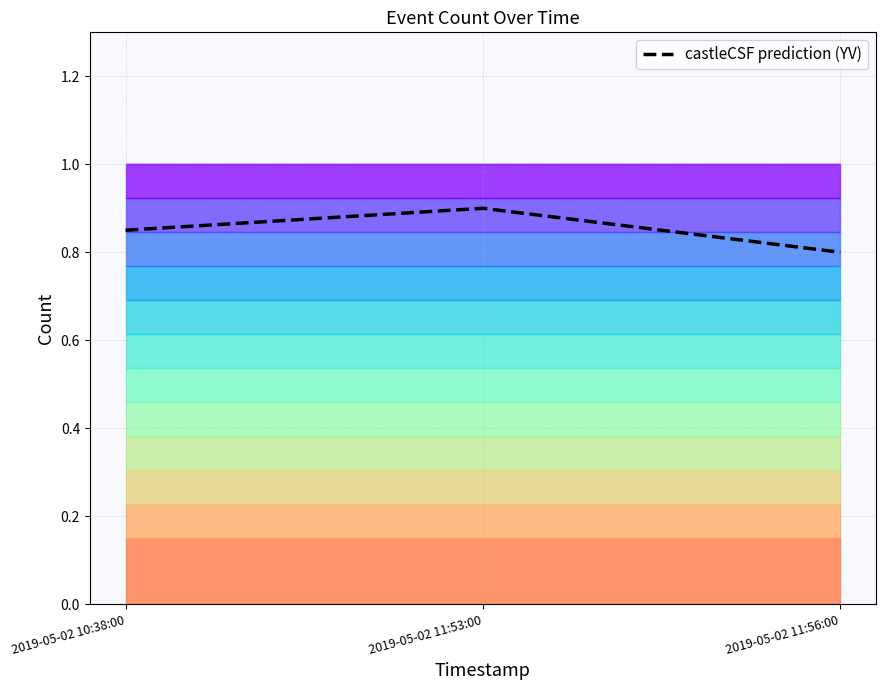

Reading left to right, extract all data points from this chart.

0.8	0.9	0.8